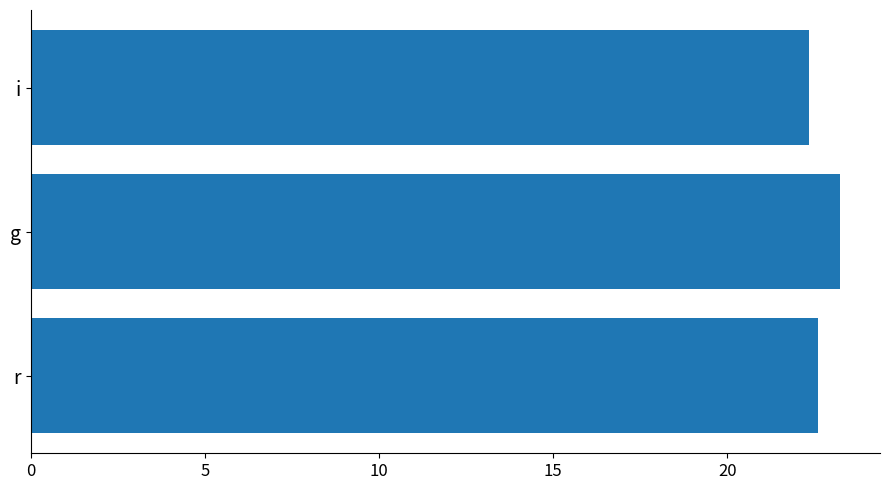

What is the greatest value displayed?

23.2